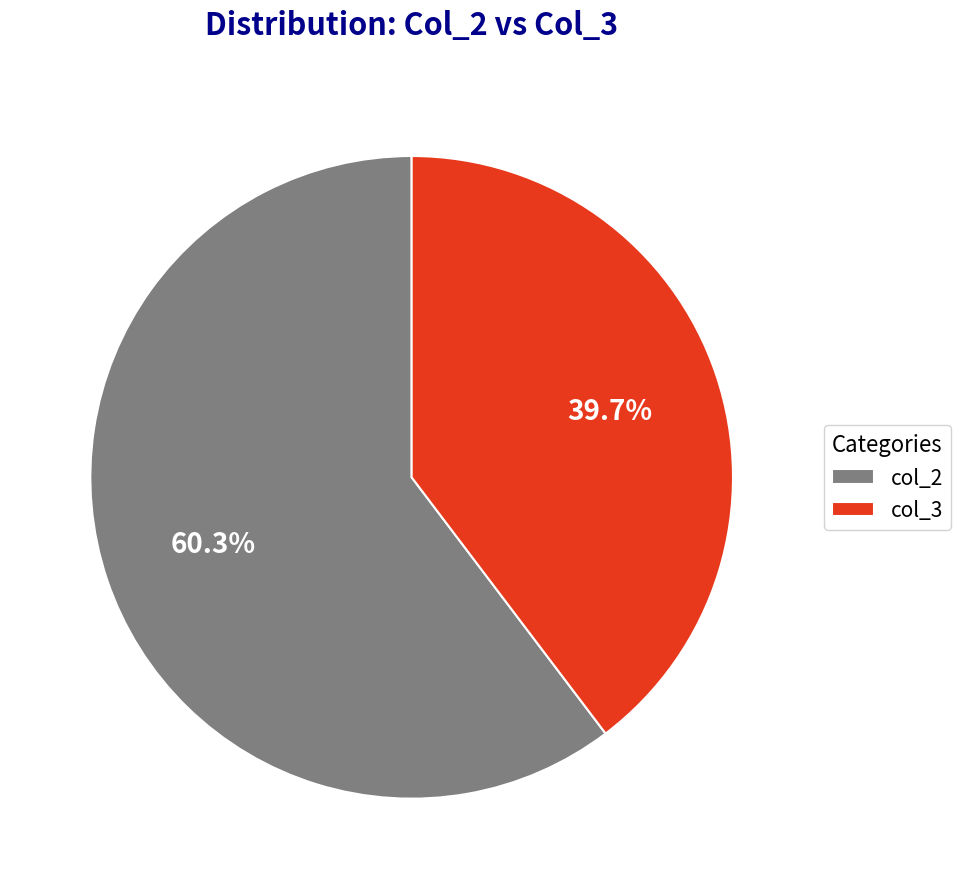

Rank the categories by value from highest to lowest.

col_2, col_3